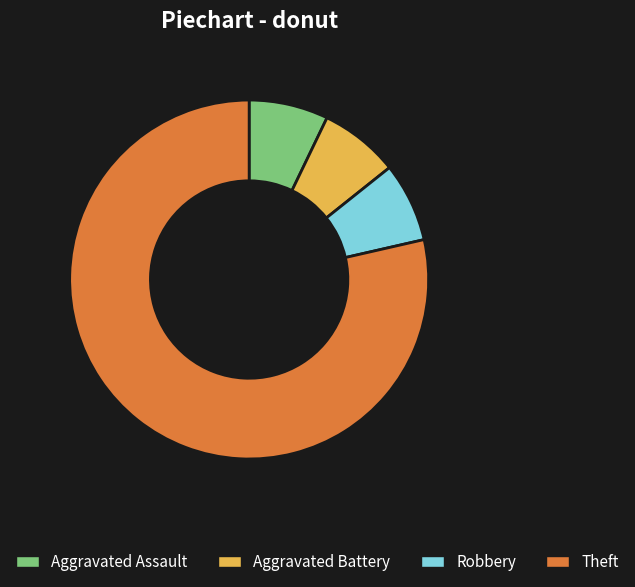

Which slice is the largest?

Theft